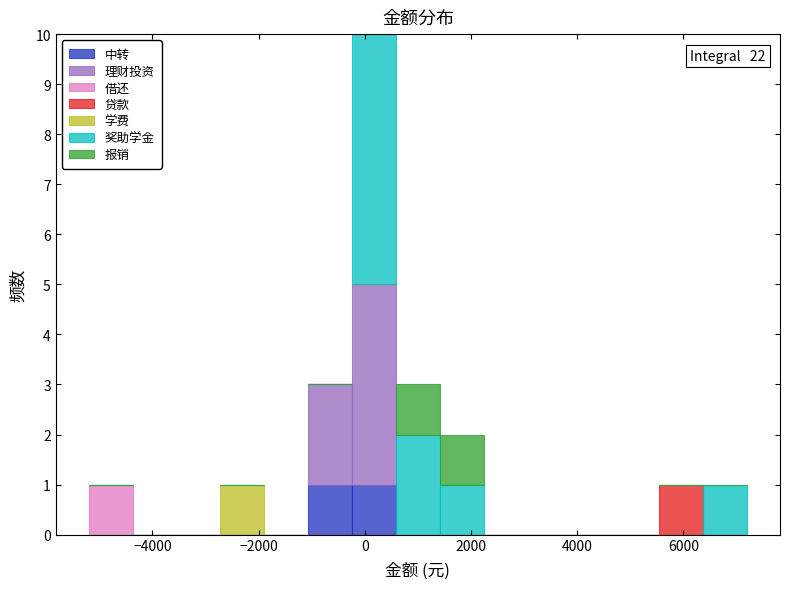

Which range on the x-axis has the tallest stacked bar (by total height)?

-200 to 600